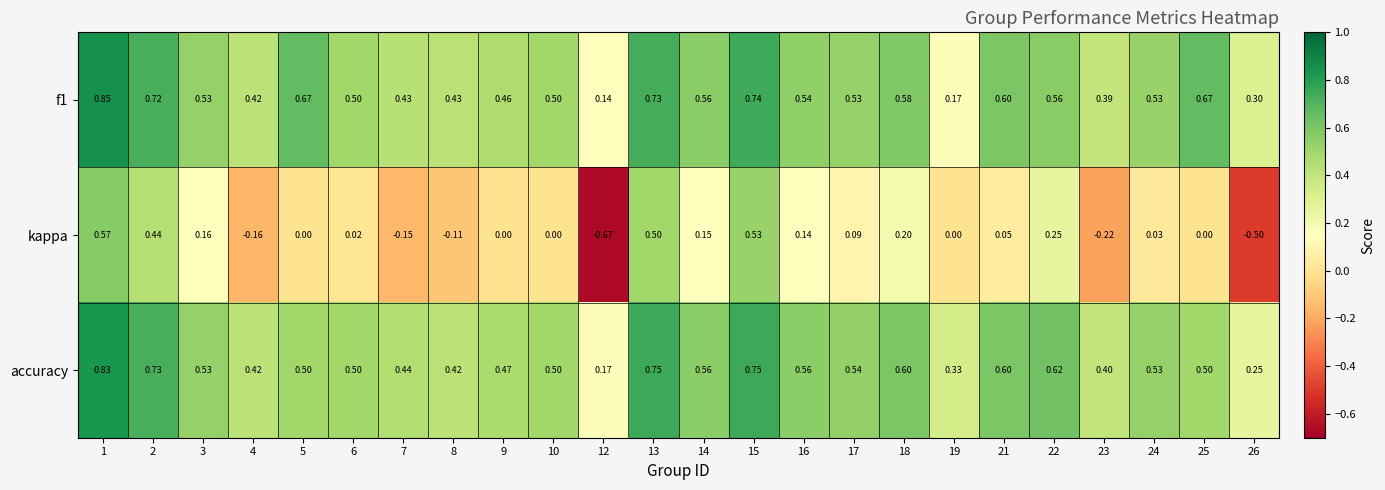

Is the value of kappa at 14 greater than the value of accuracy at 21?

No